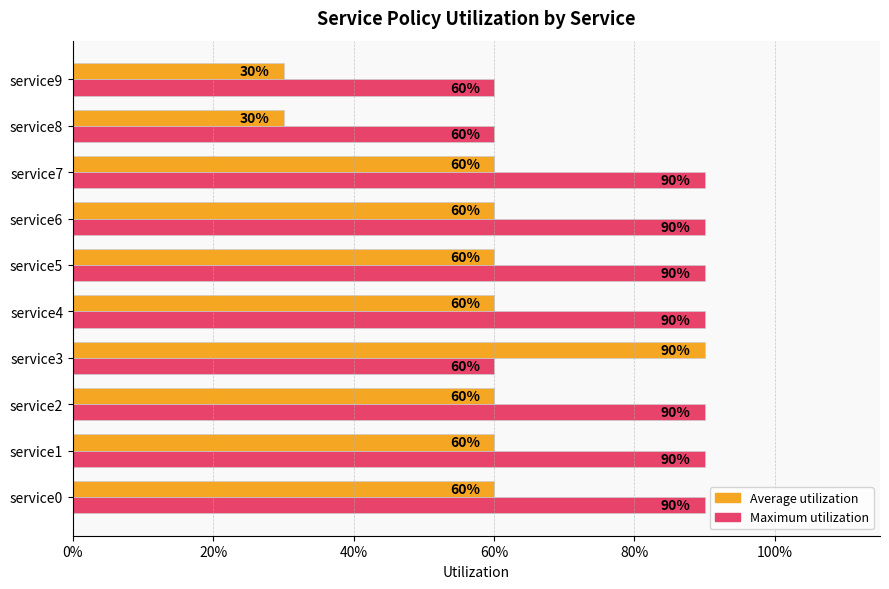

What are all the series names shown in the legend?

Average utilization, Maximum utilization